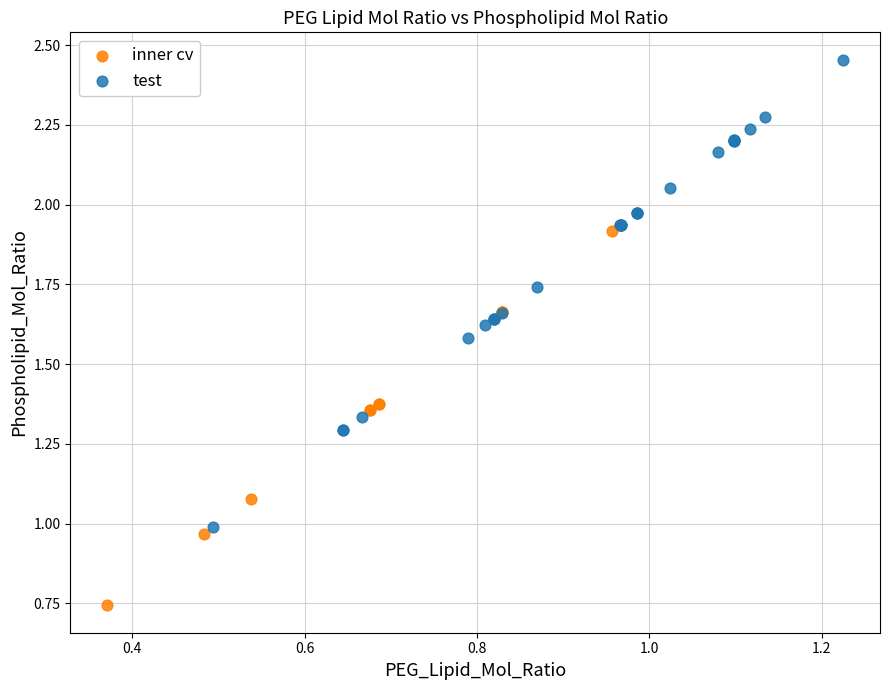

Which series has the largest Y range (max minus min)?

test